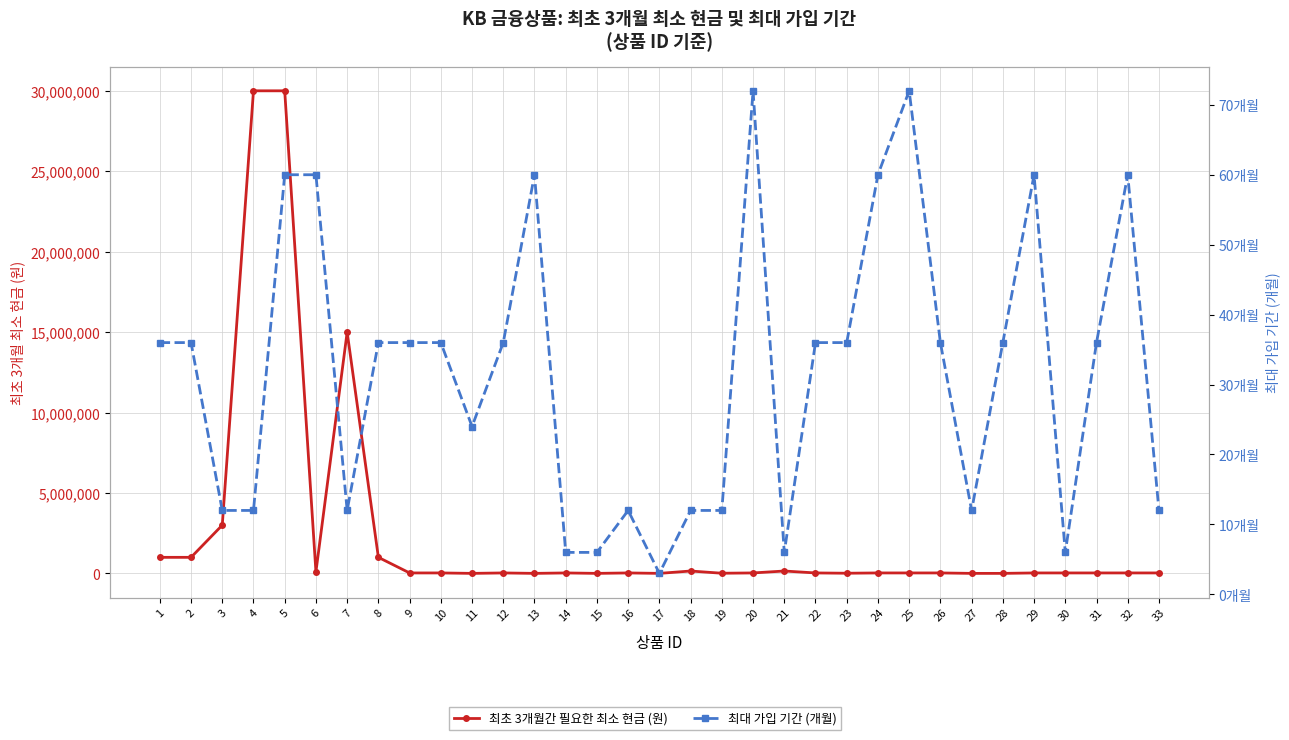

Reading left to right, extract all data points from this chart.

최초 3개월간 필요한 최소 현금 (원): 1=1000000	2=1000000	3=3000000	4=30000000	5=30000000	6=100000	7=15000000	8=1000000	9=30000	10=30000	11=3000	12=30000	13=3000	14=30000	15=3000	16=30000	17=3000	18=150000	19=12000	20=30000	21=150000	22=30000	23=12000	24=30000	25=30000	26=30000	27=3000	28=3000	29=30000	30=30000	31=30000	32=30000	33=30000
최대 가입 기간 (개월): 1=36	2=36	3=12	4=12	5=60	6=60	7=12	8=36	9=36	10=36	11=24	12=36	13=60	14=6	15=6	16=12	17=3	18=12	19=12	20=72	21=6	22=36	23=36	24=60	25=72	26=36	27=12	28=36	29=60	30=6	31=36	32=60	33=12